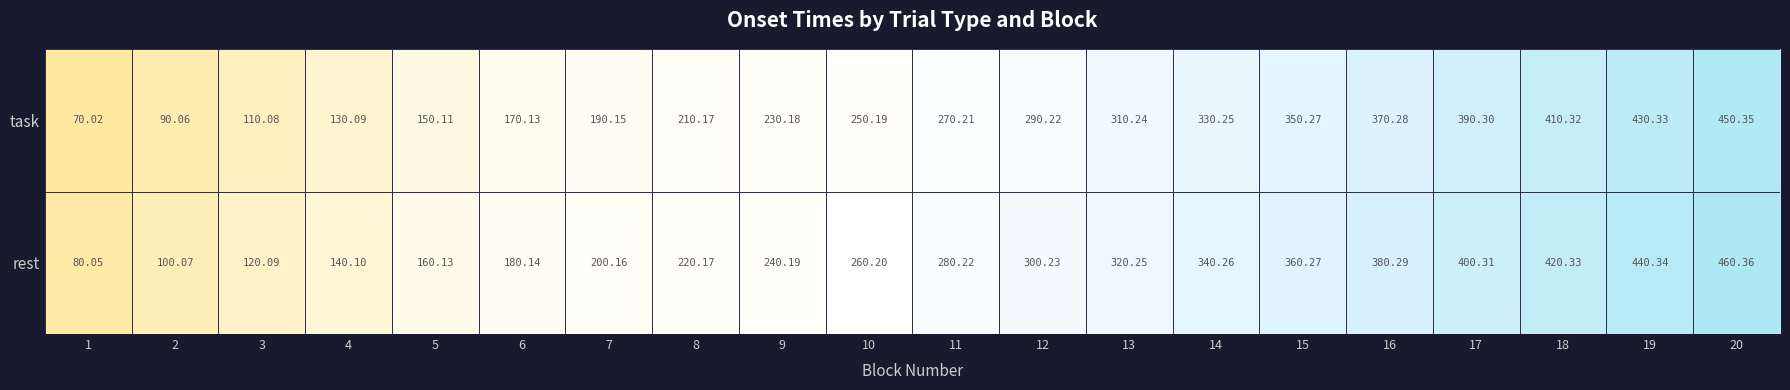

How many categories are shown in the chart?

20